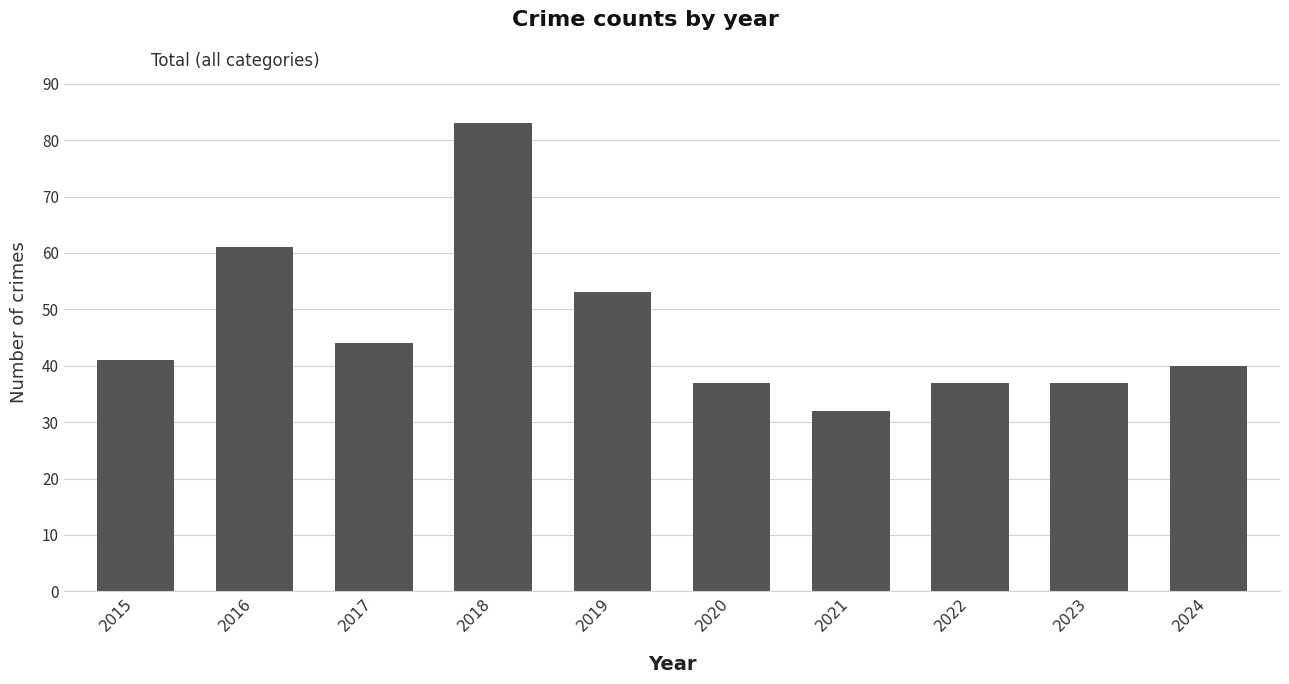

Count the number of categories in the chart.

10